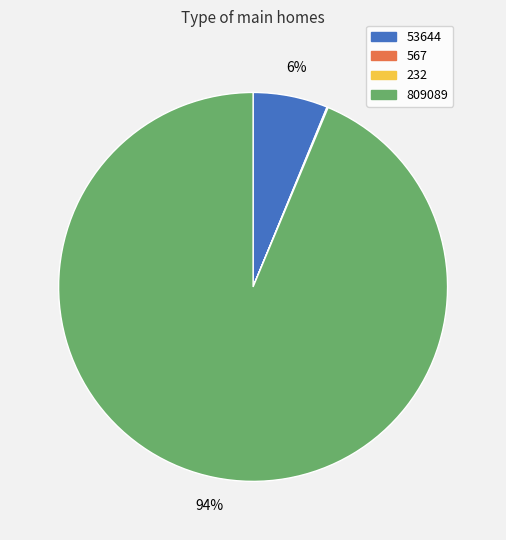

To the nearest percent, what is the difference between the largest and smallest slice percentages?

94%